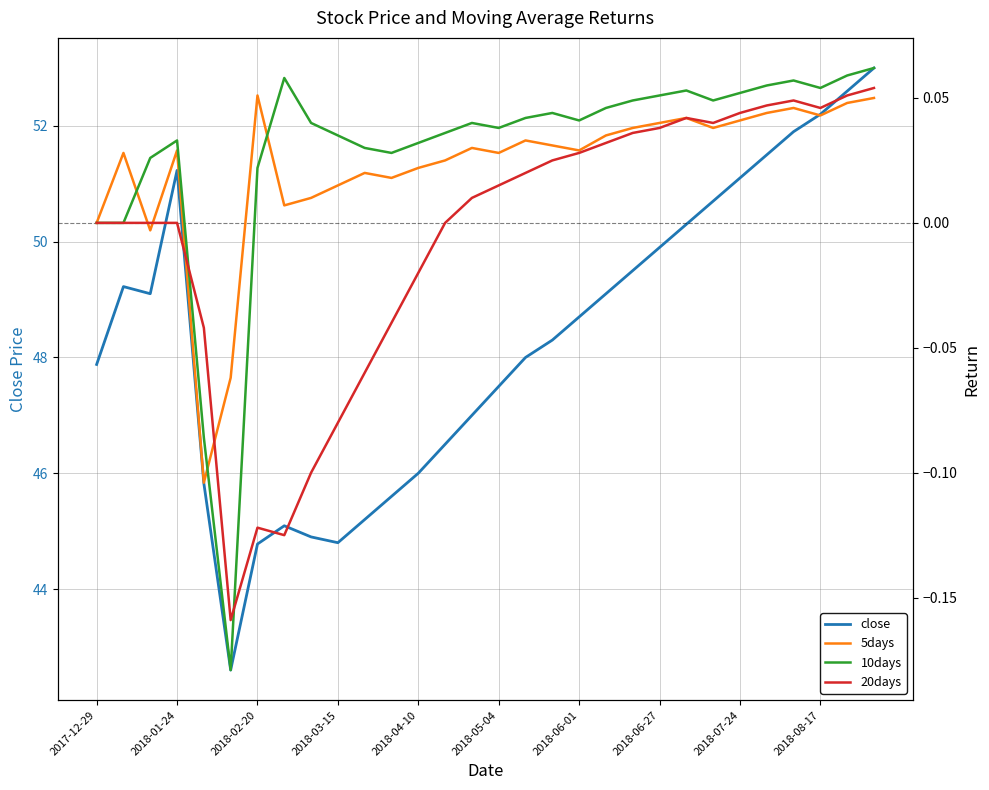

What position from the left is 2018-06-27?

8